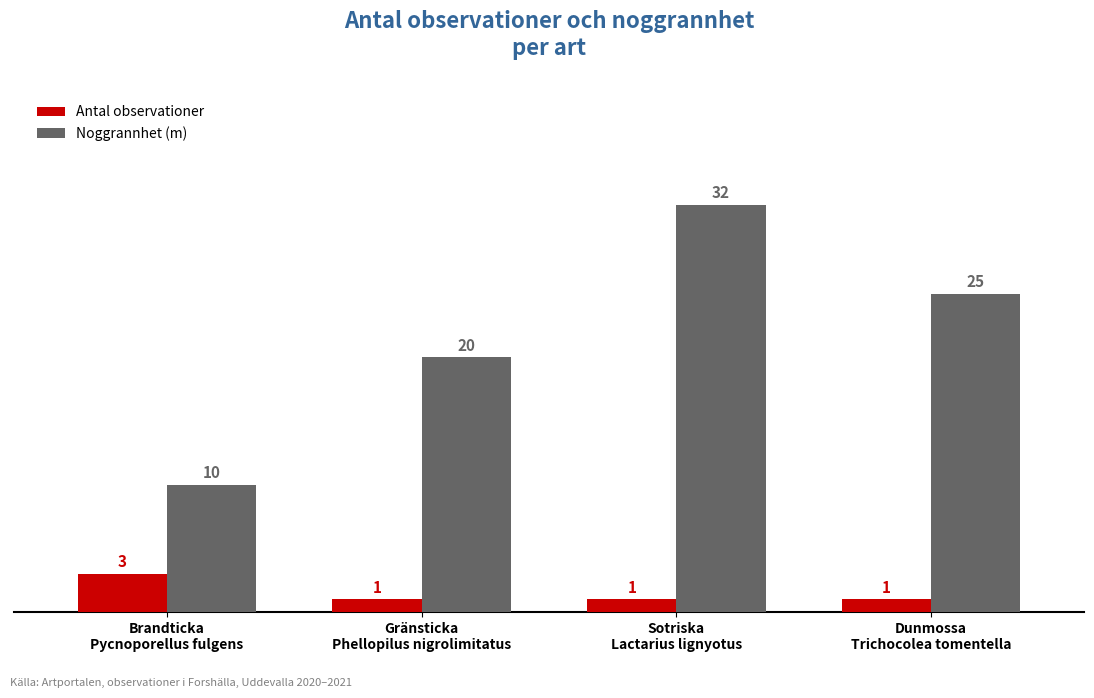

Is the value of Noggrannhet (m) at Dunmossa
Trichocolea tomentella greater than the value of Antal observationer at Gränsticka
Phellopilus nigrolimitatus?

Yes